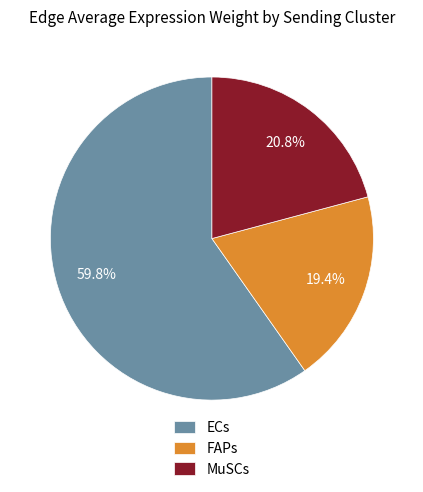

What percentage do MuSCs and ECs together represent?

80.6%